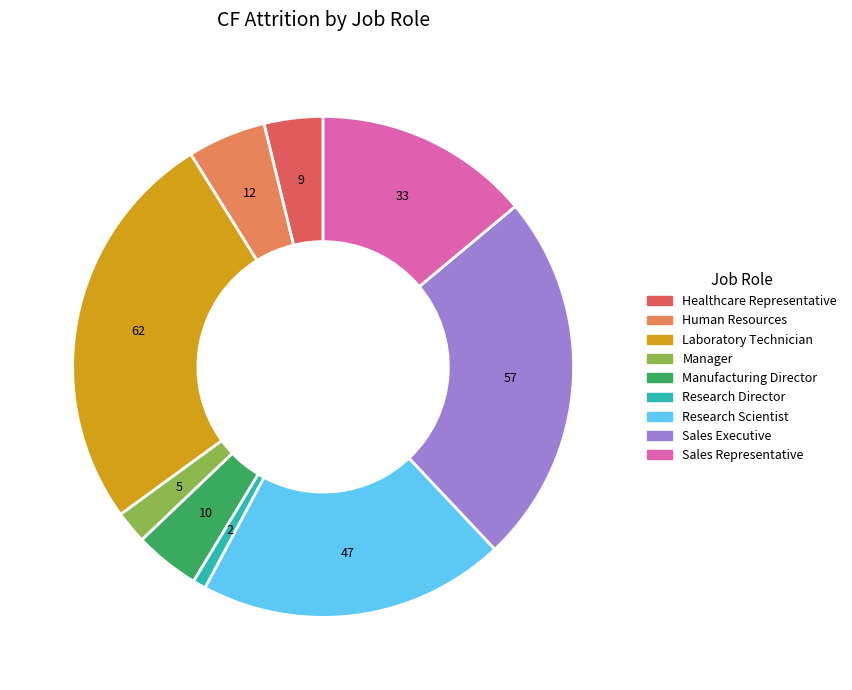

Is it true that Research Scientist is 20% of the pie?

True